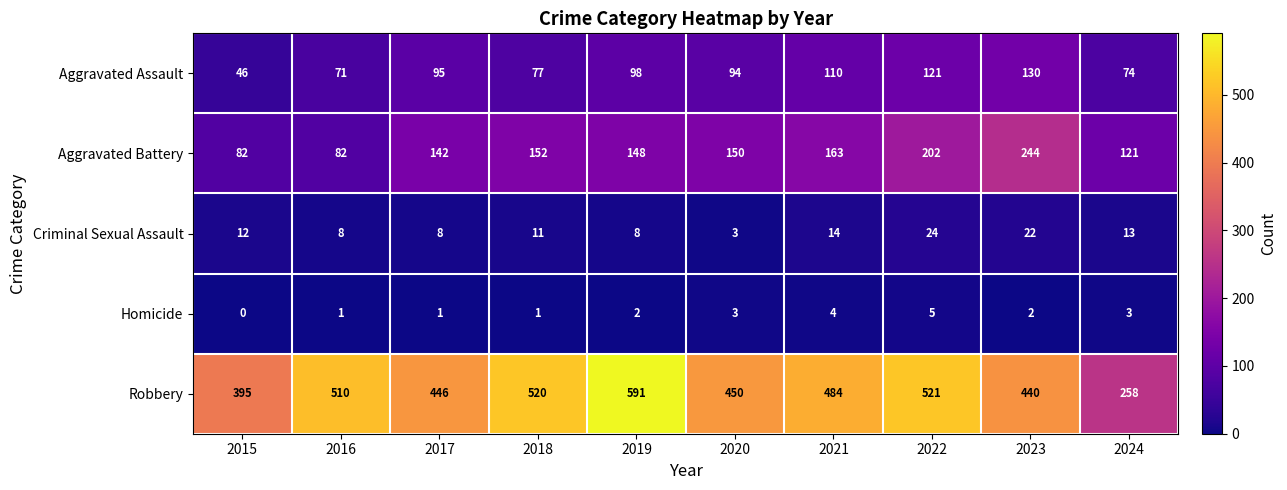

What is the minimum value for Aggravated Battery?

82